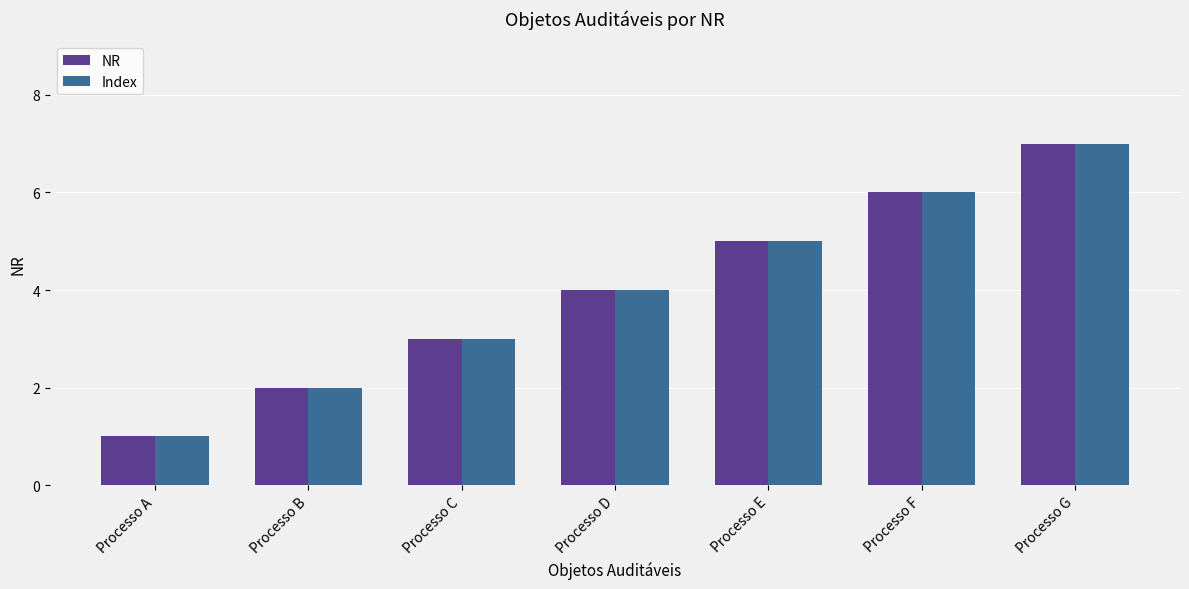

The NR series shows 4 at Processo D. True or false?

True